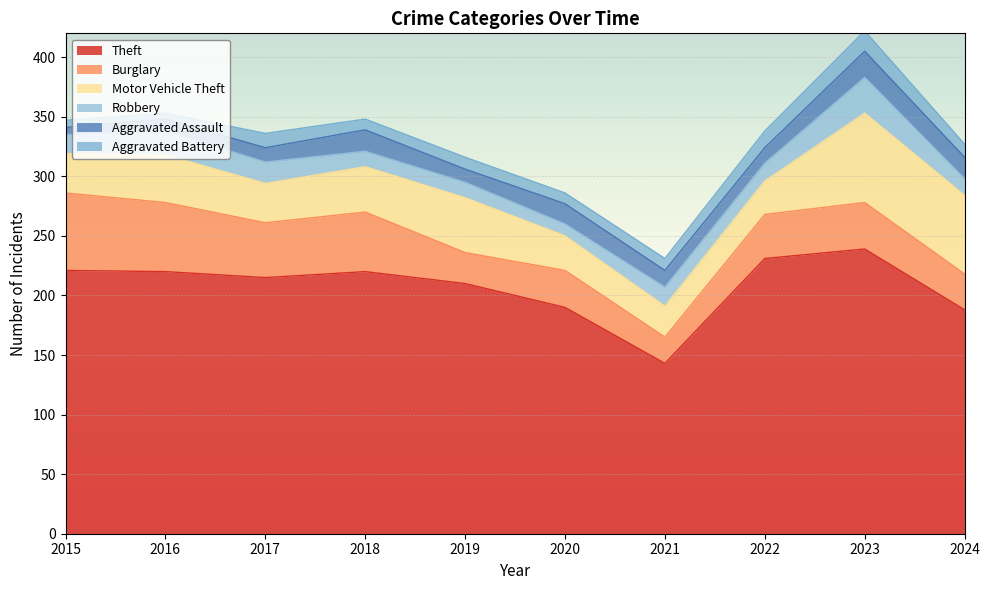

What is the spread (max minus min) of values at 2021?

133